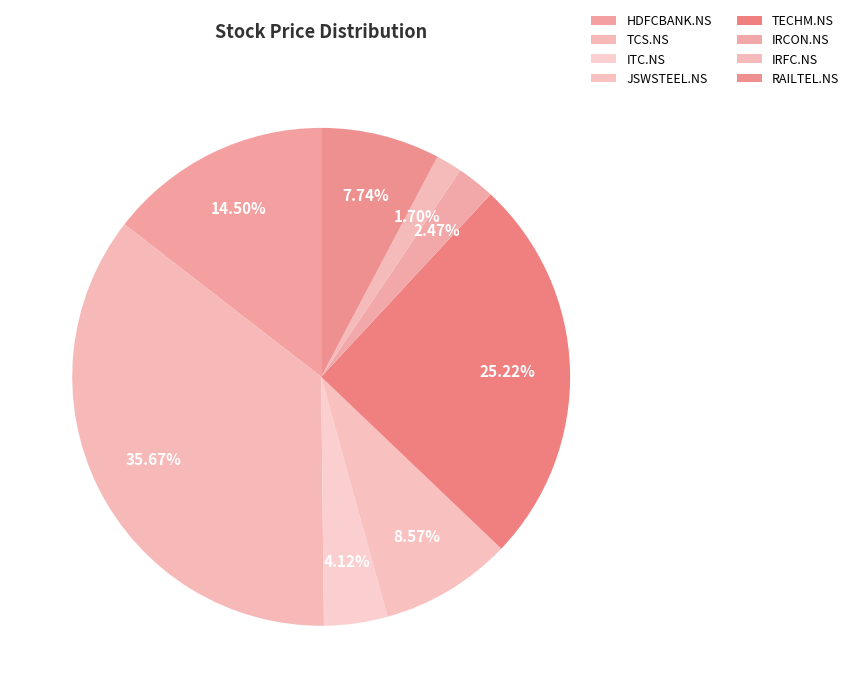

The JSWSTEEL.NS slice represents 9% of the pie. True or false?

True